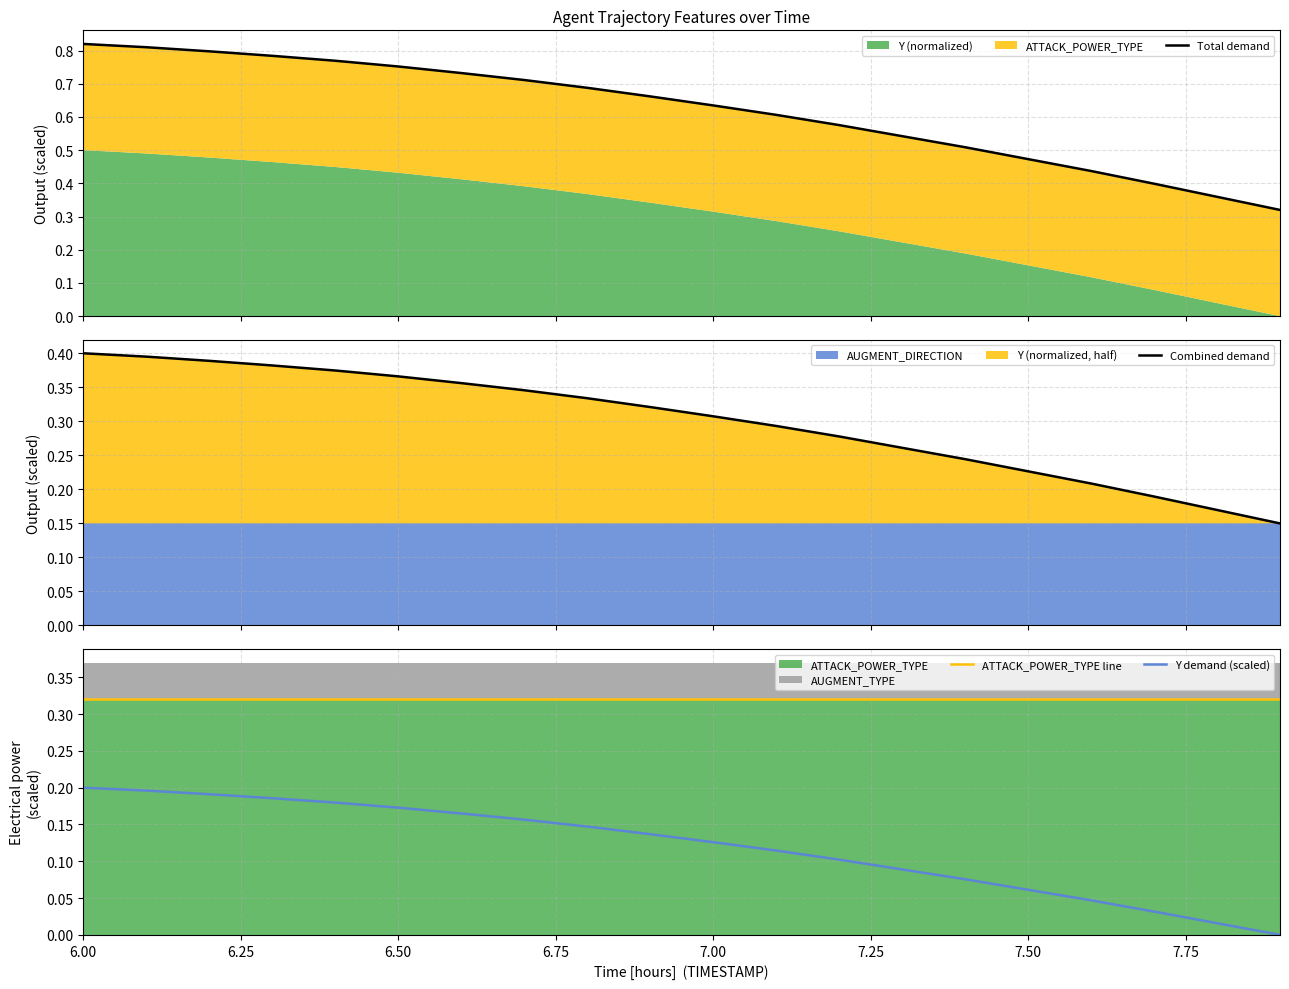

Is the value of ATTACK_POWER_TYPE line at 6.50 greater than the value of Combined demand at 6.00?

No